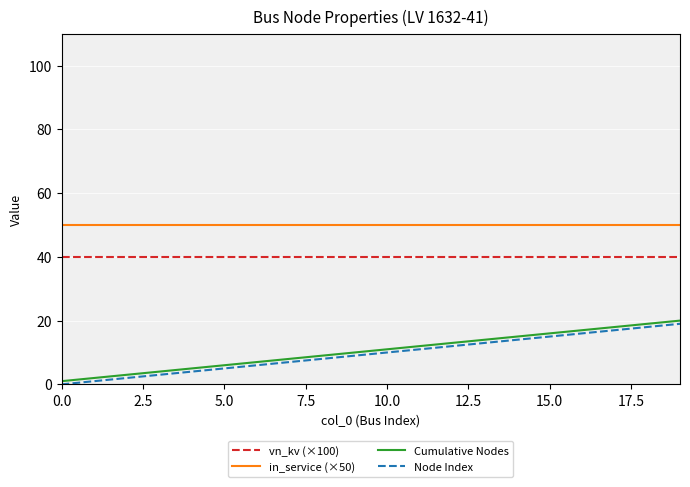

How many values in the Node Index series are below 10?

10